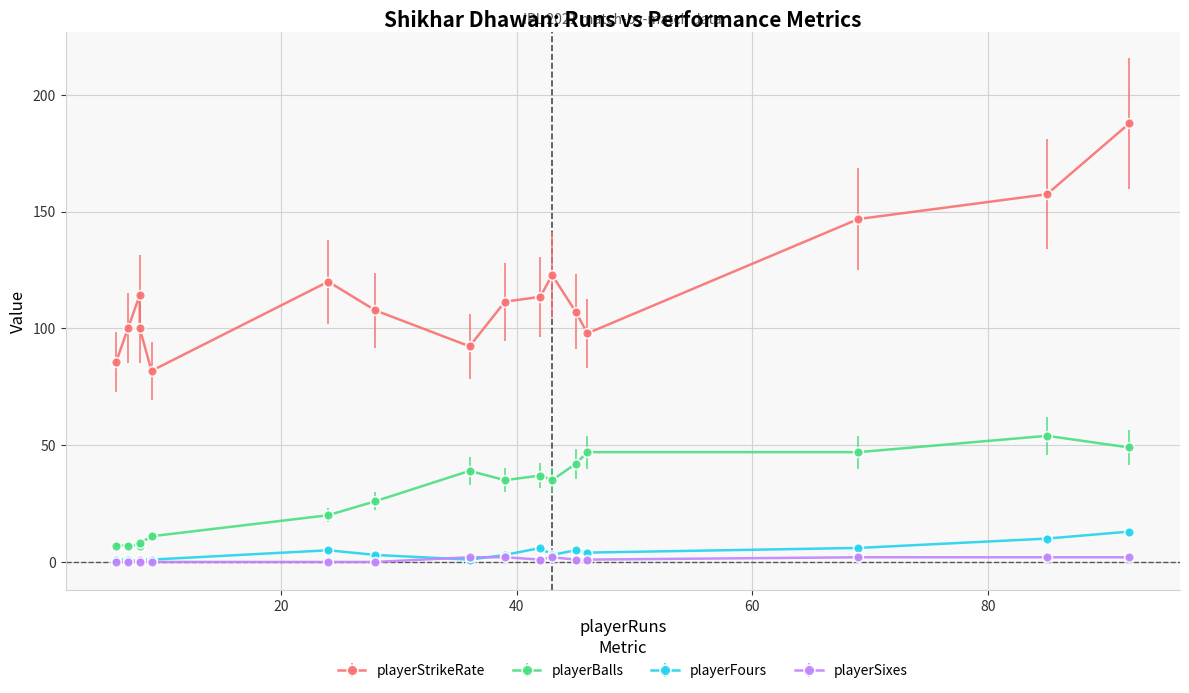

What value does the playerBalls series have at 42?

37.0